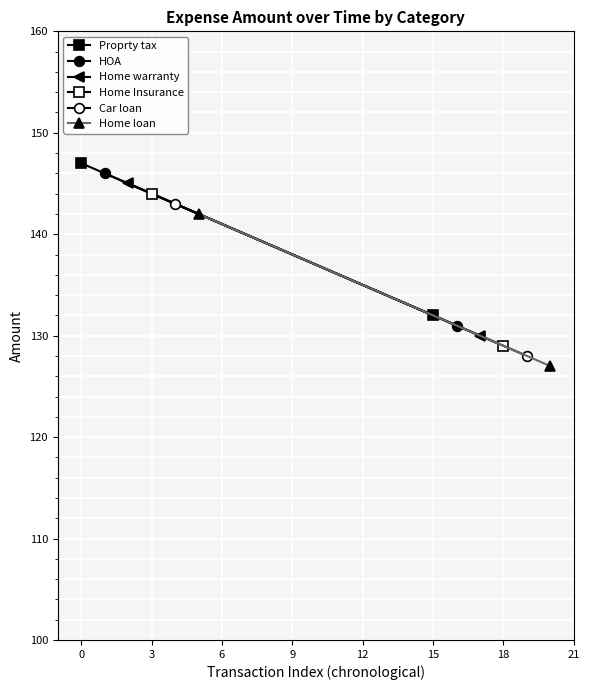

How many data points in Proprty tax are less than 147?

1